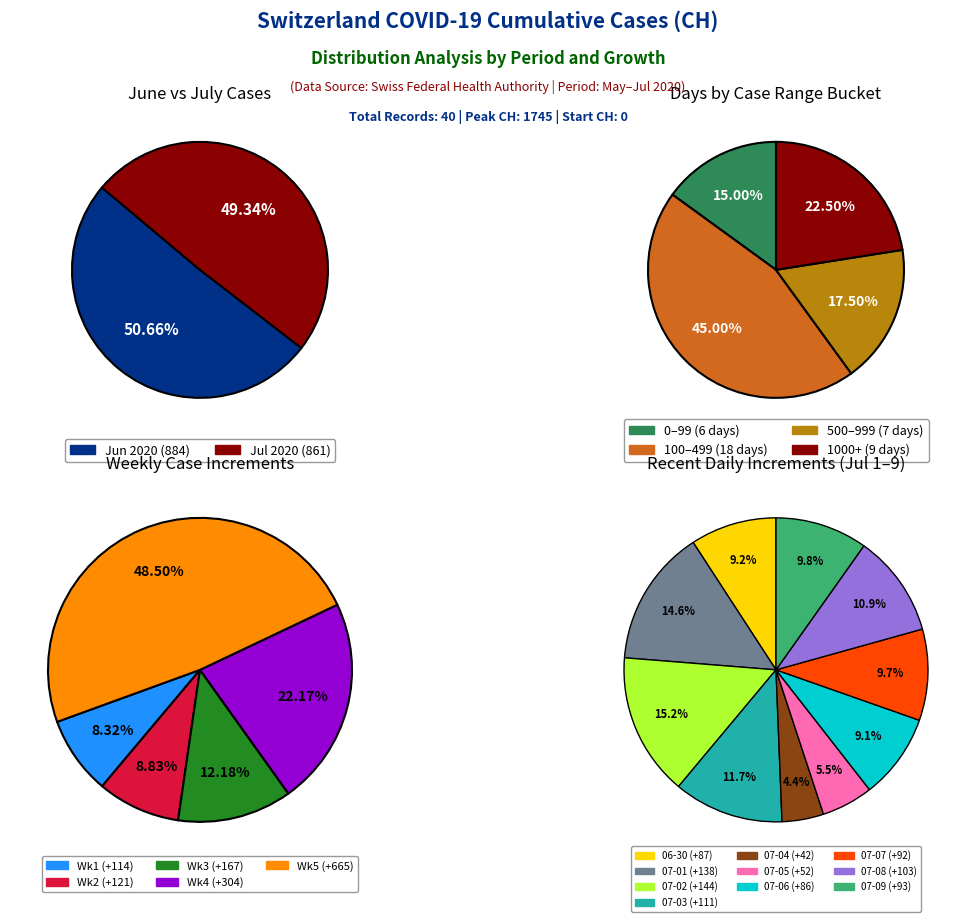

Is 2020-06-19 the majority of the pie?

No